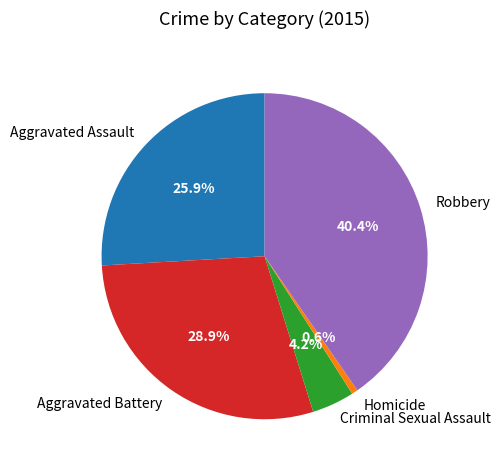

Is Aggravated Battery the majority of the pie?

No